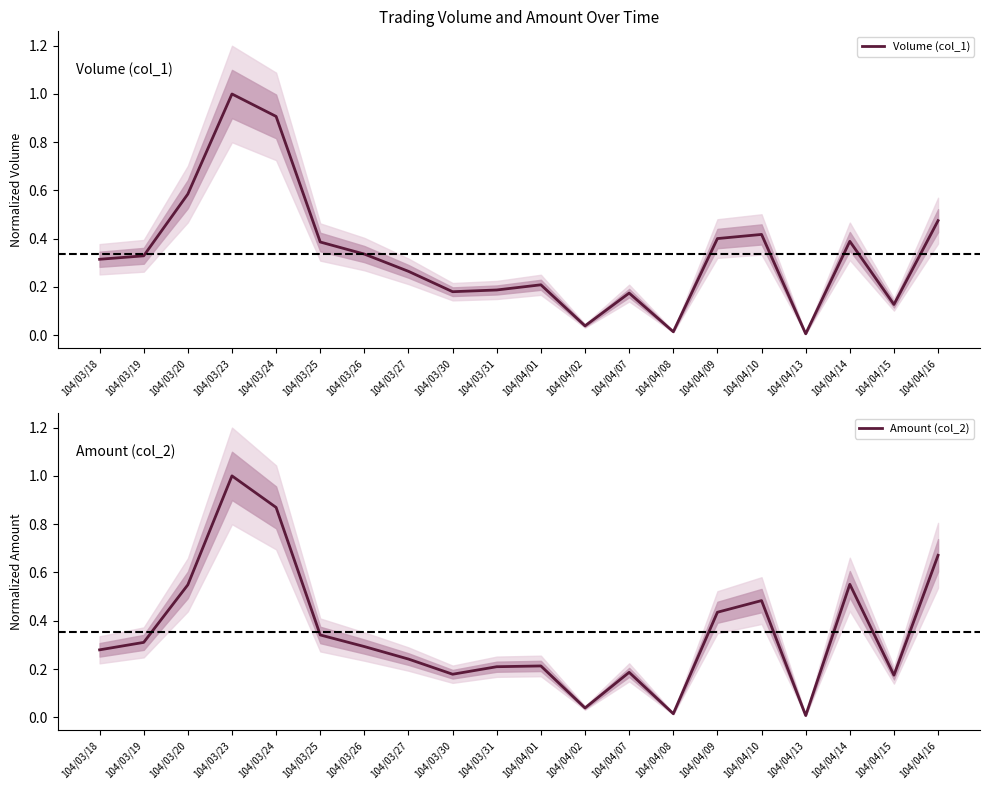

What is the maximum value for Amount (col_2)?

1.0